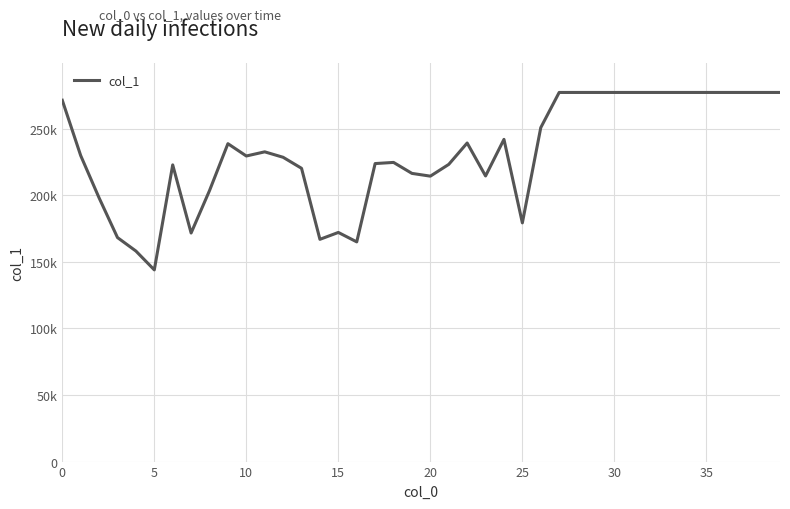

Is this an area chart (filled region under the line)?

No